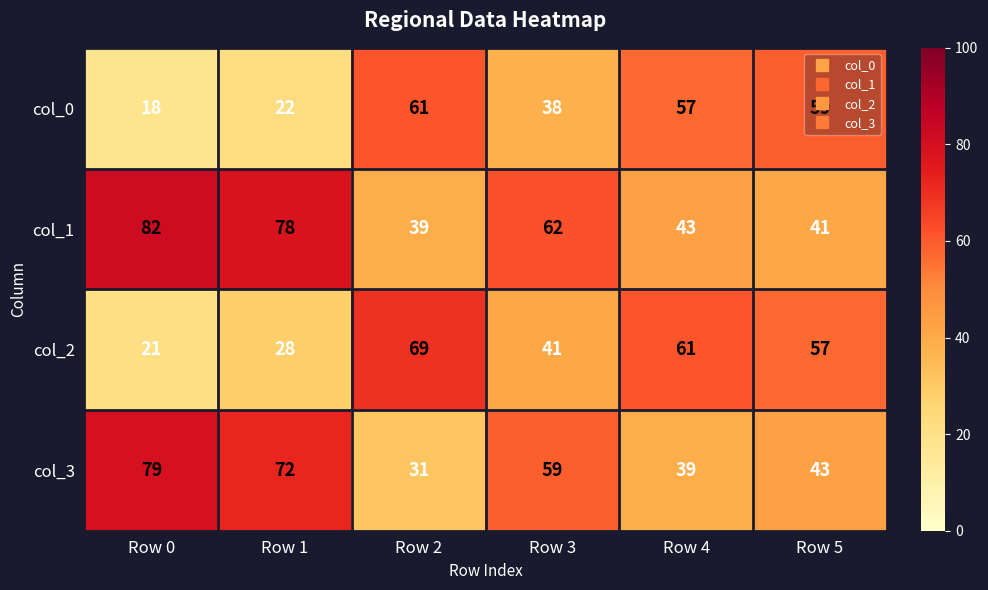

What is the difference between the highest and lowest values at Row 1?

56